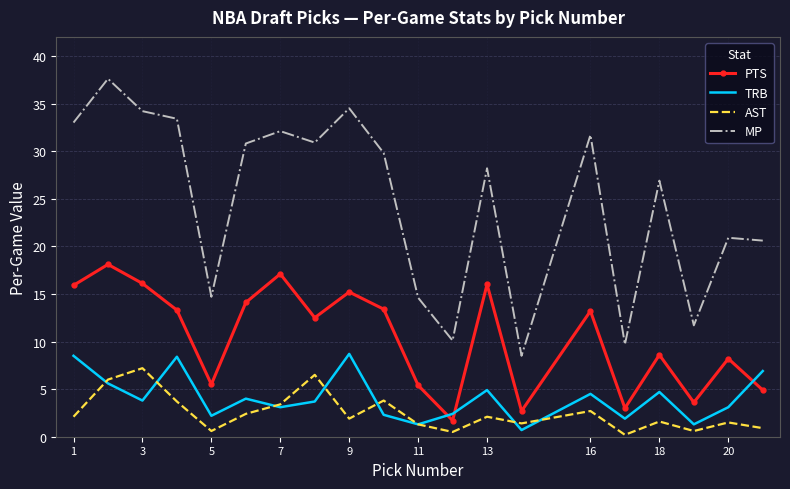

Which series has the widest spread of values?

MP